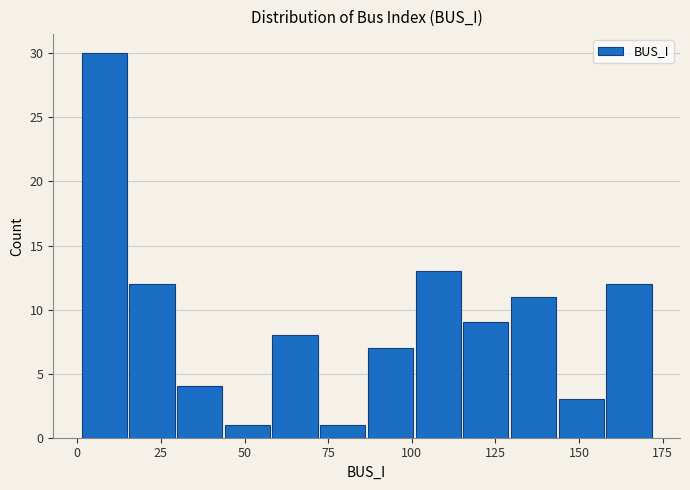

Around what value on the x-axis is the tallest bar? Give the approximate position of its centre, as read against the axis.

10